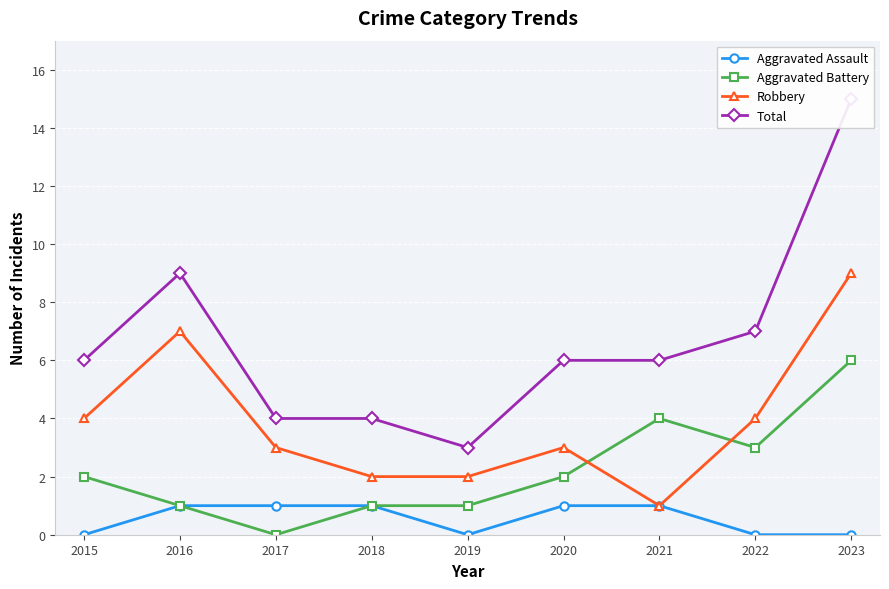

How many values in the Aggravated Assault series are below 1?

4